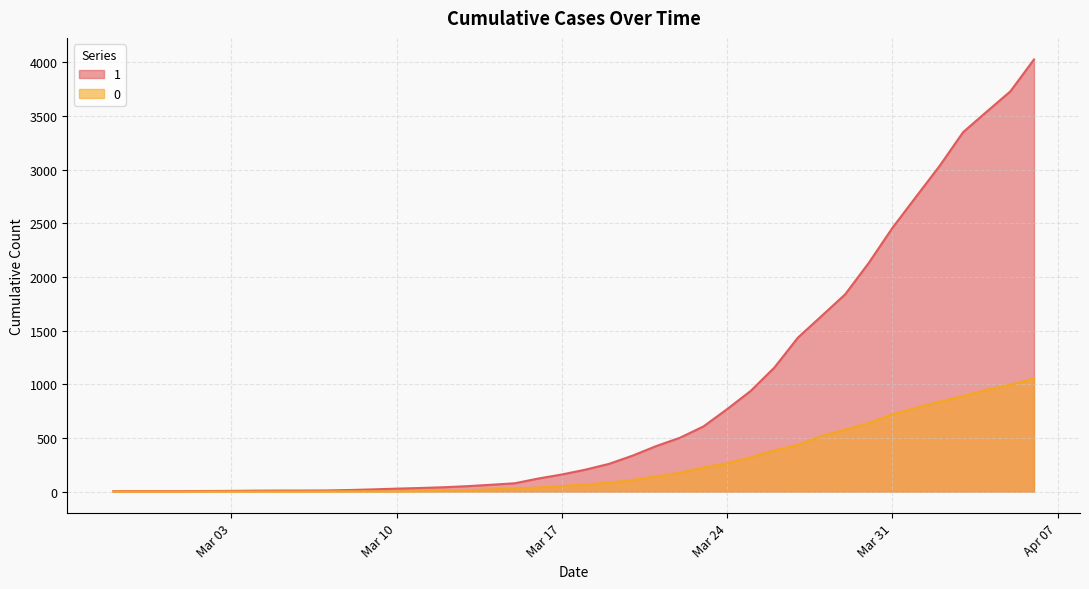

Rank the series by their average value, from lowest to highest.

0, 1